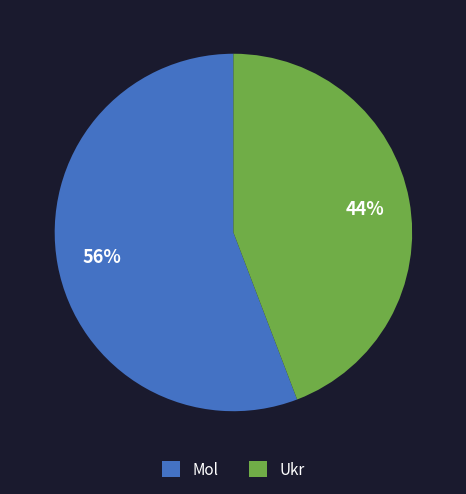

What is the ratio of the value at Ukr to the value at Mol?

0.8